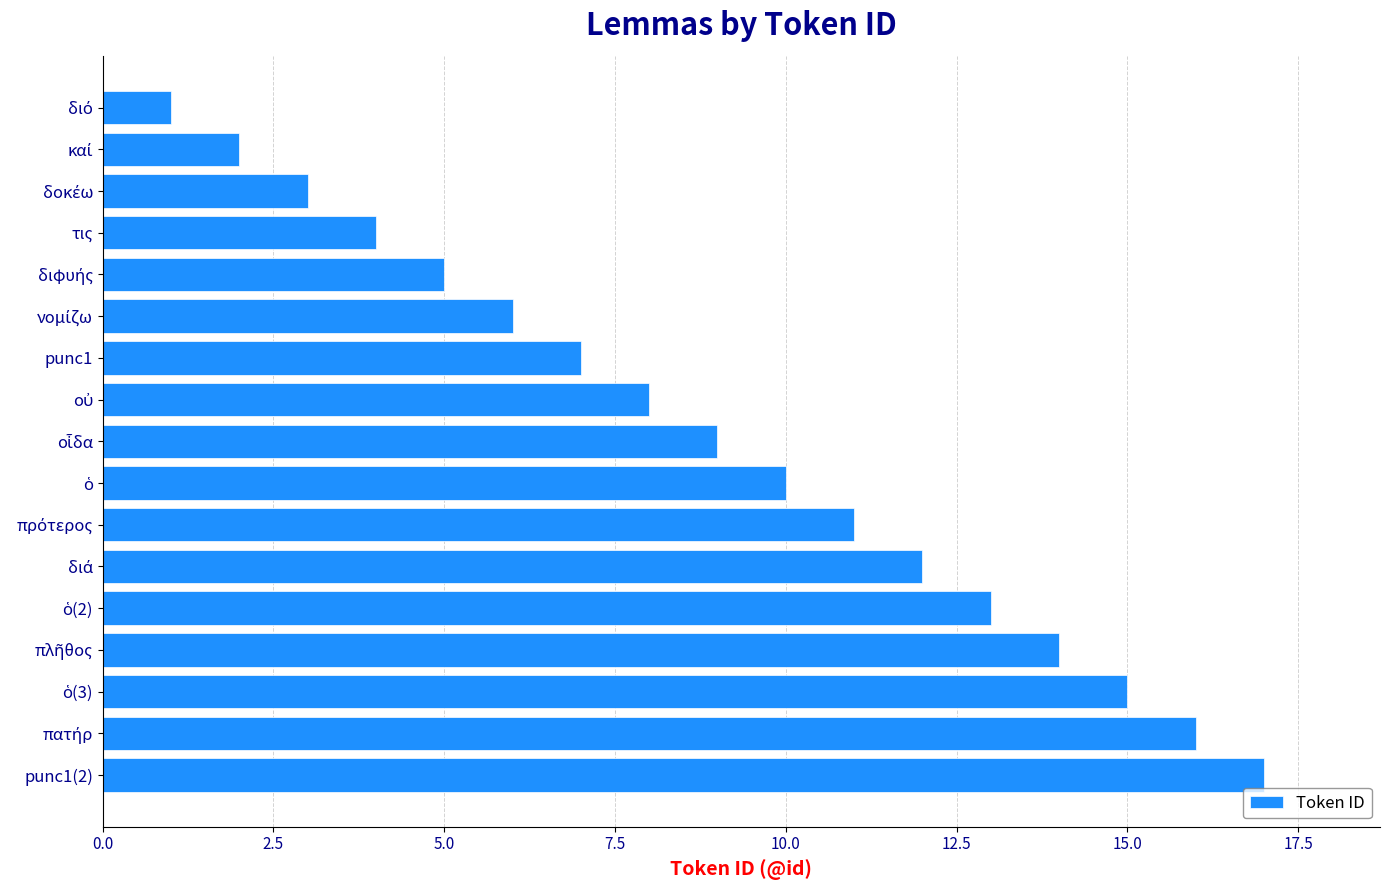

What is the difference between the maximum and minimum values?

16